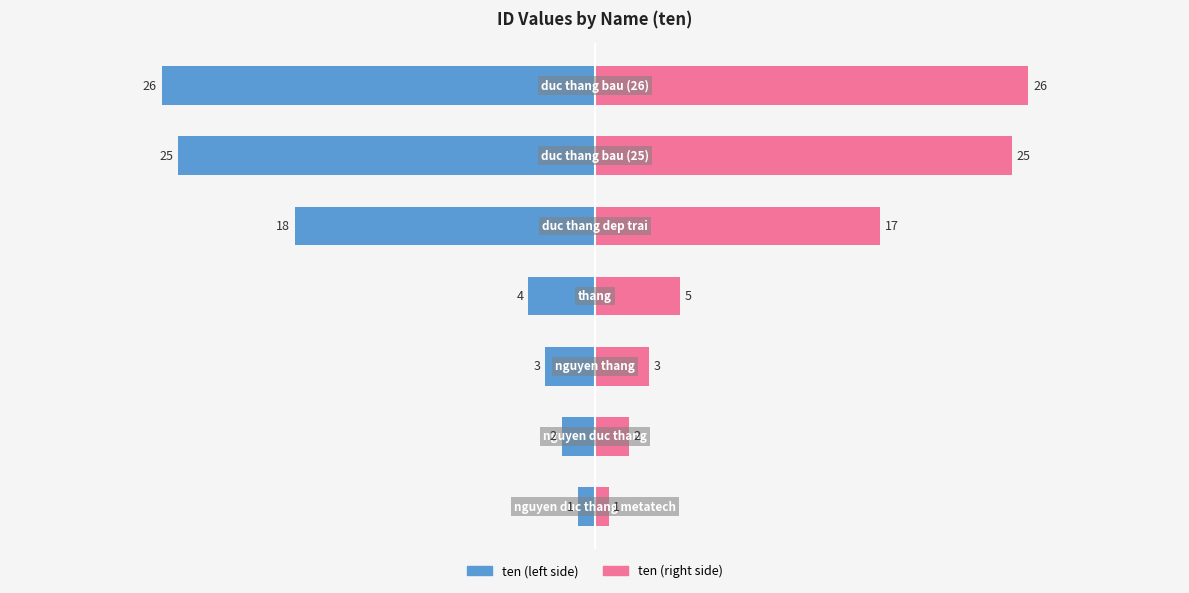

Count the number of categories in the chart.

7